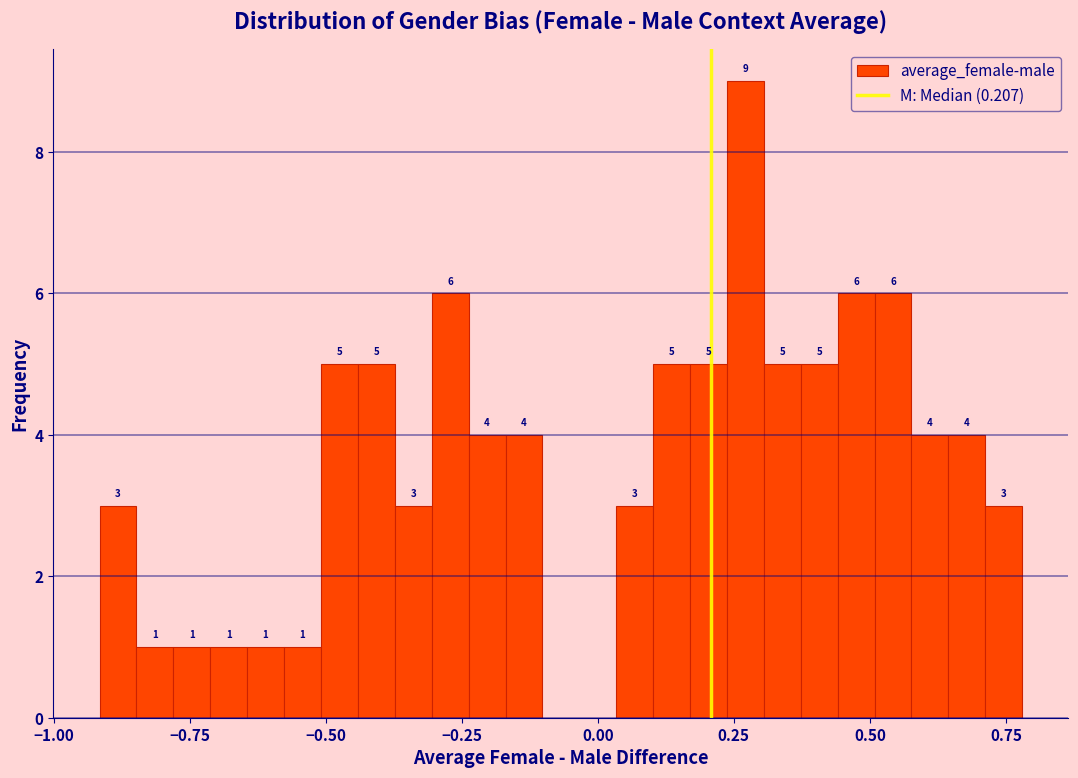

Read against the x-axis, roughly where is the centre of the tallest bar?

0.25